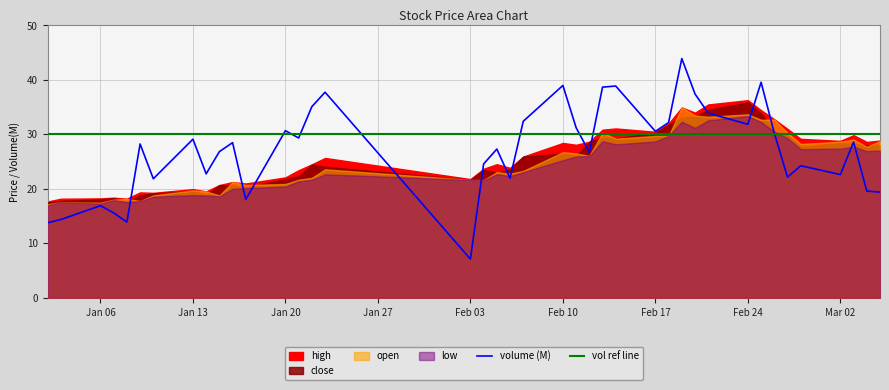

How many times do high and volume_scaled cross each other?

12